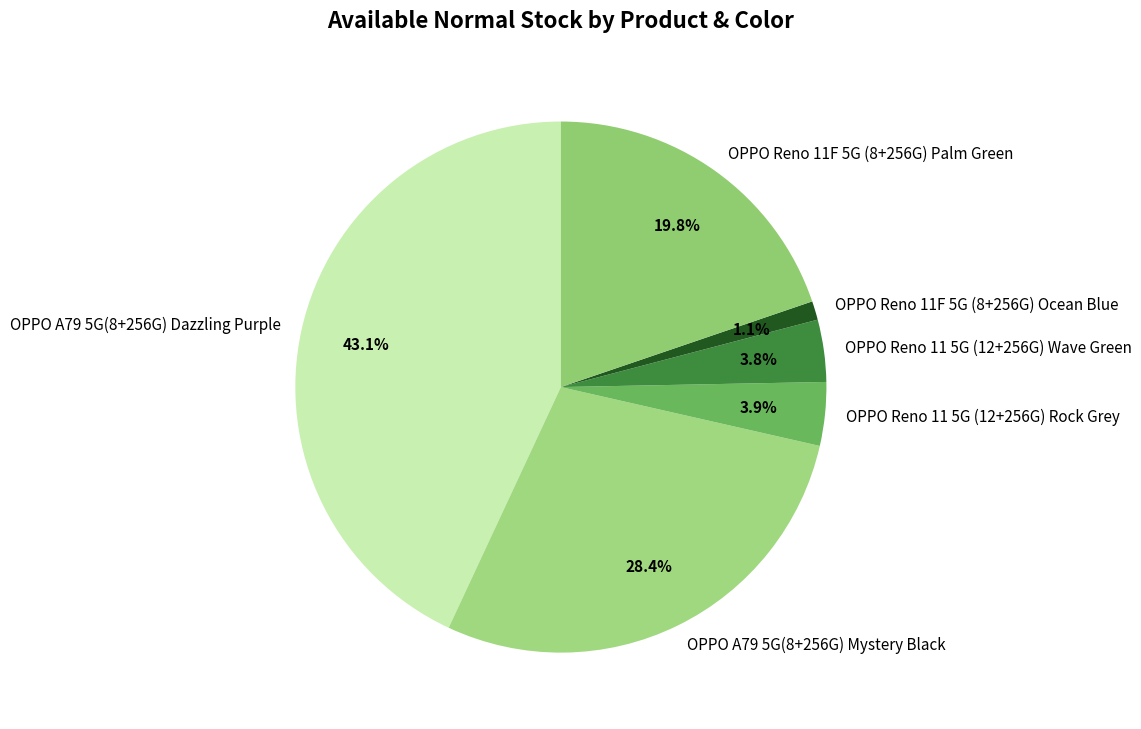

To the nearest percent, what is the combined percentage of OPPO Reno 11F 5G (8+256G) Palm Green and OPPO A79 5G(8+256G) Dazzling Purple?

63%